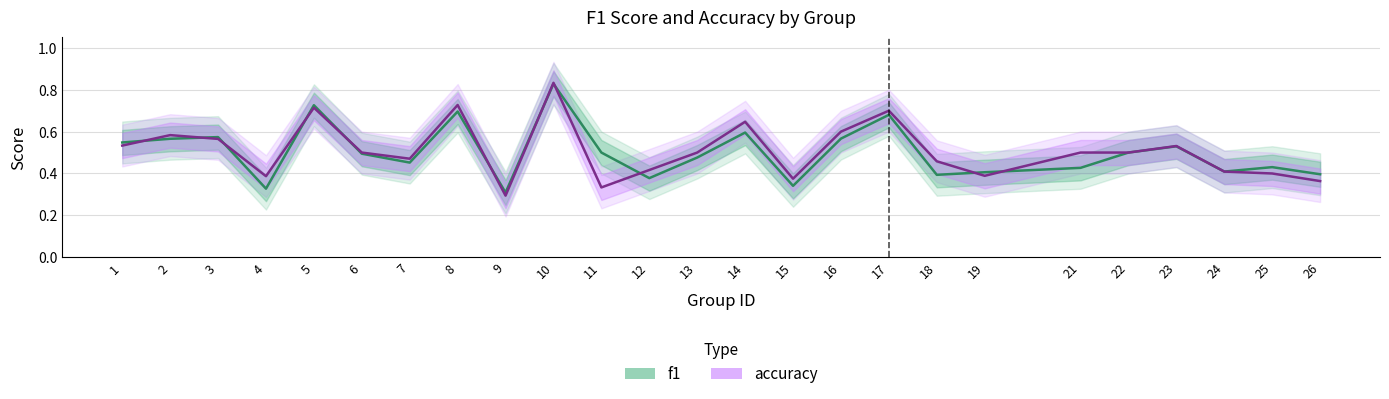

Reading left to right, what are all the values shown in this chart?

f1: 0.5	0.6	0.6	0.3	0.7	0.5	0.5	0.7	0.3	0.8	0.5	0.4	0.5	0.6	0.3	0.6	0.7	0.4	0.4	0.4	0.5	0.5	0.4	0.4	0.4
accuracy: 0.5	0.6	0.6	0.4	0.7	0.5	0.5	0.7	0.3	0.8	0.3	0.4	0.5	0.6	0.4	0.6	0.7	0.5	0.4	0.5	0.5	0.5	0.4	0.4	0.4